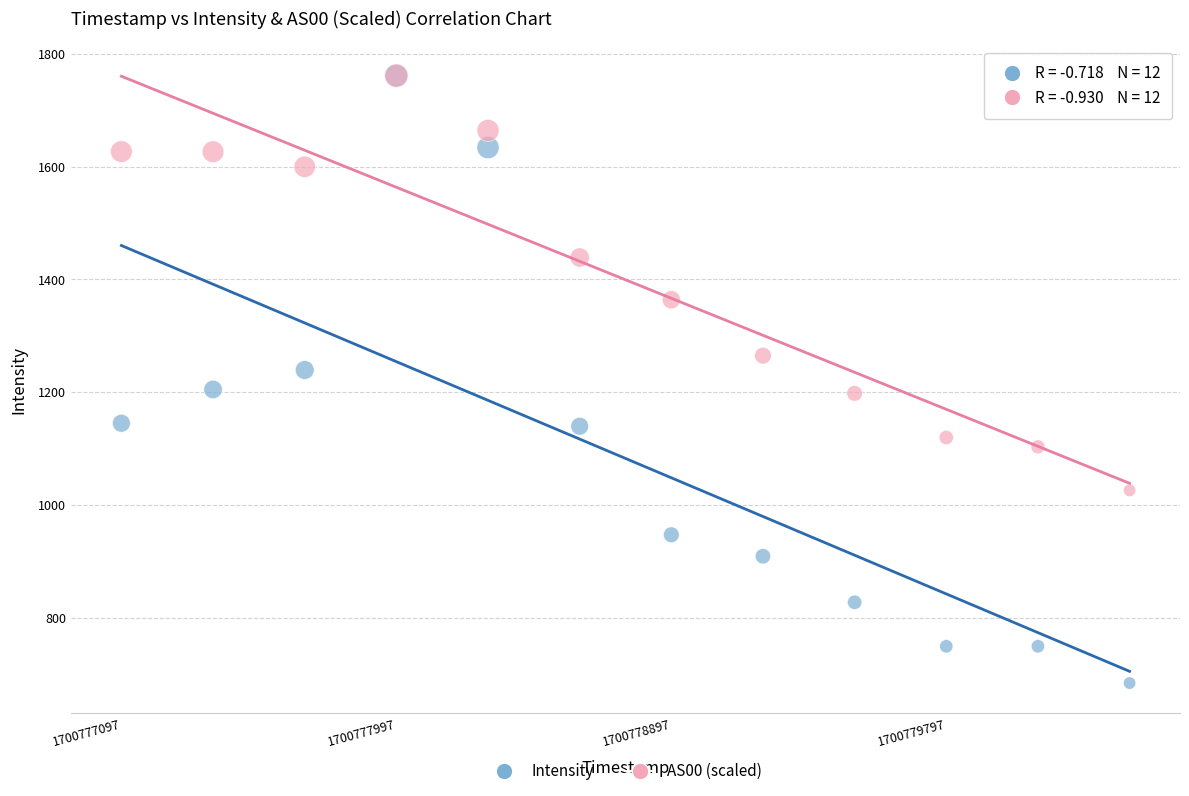

In the AS00 (scaled) series, what Y value is closest to 1393?

1363.7